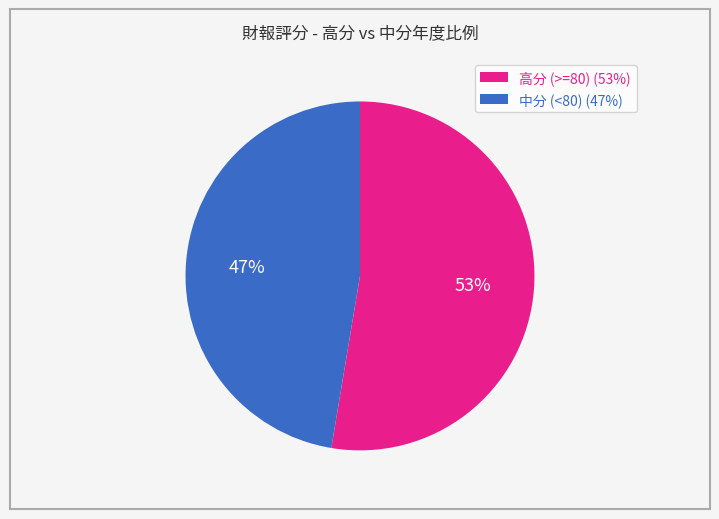

Does any single category account for the majority?

Yes